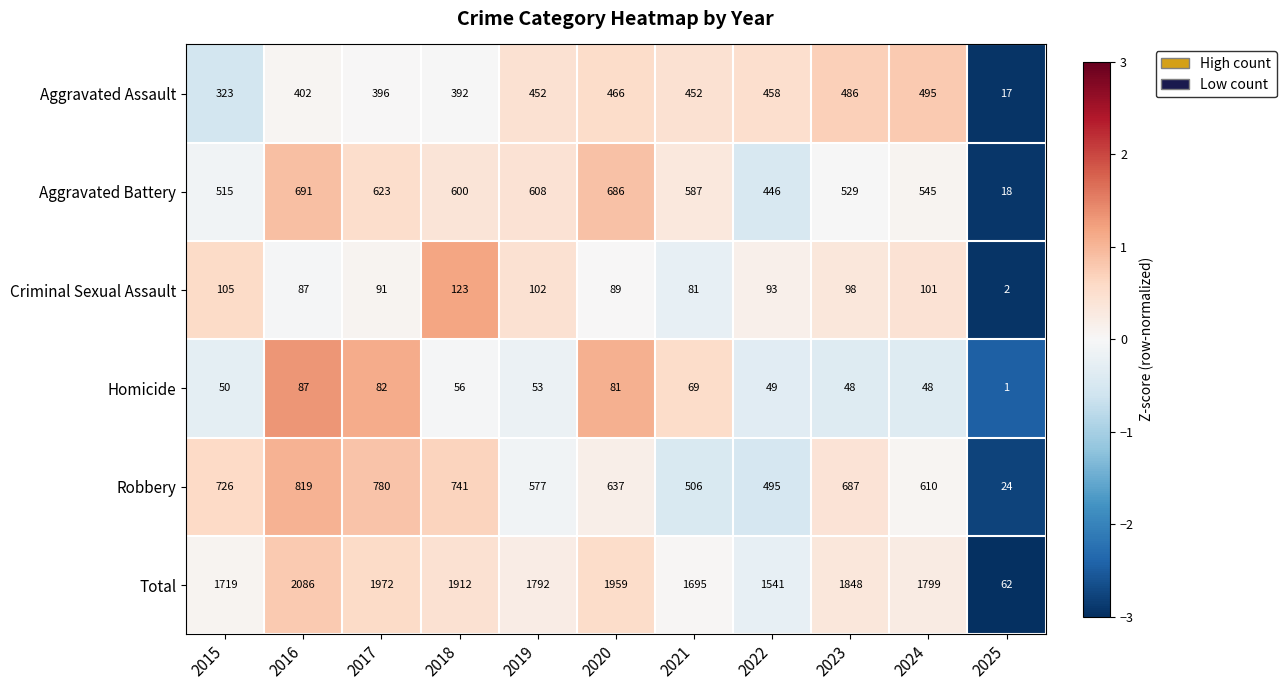

Which series has the largest range (max minus min)?

Total